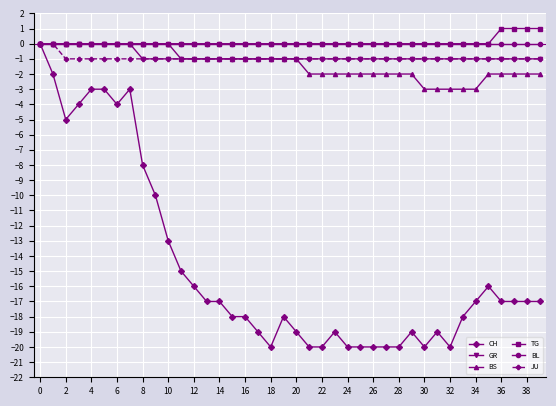

Which series has the widest spread of values?

CH